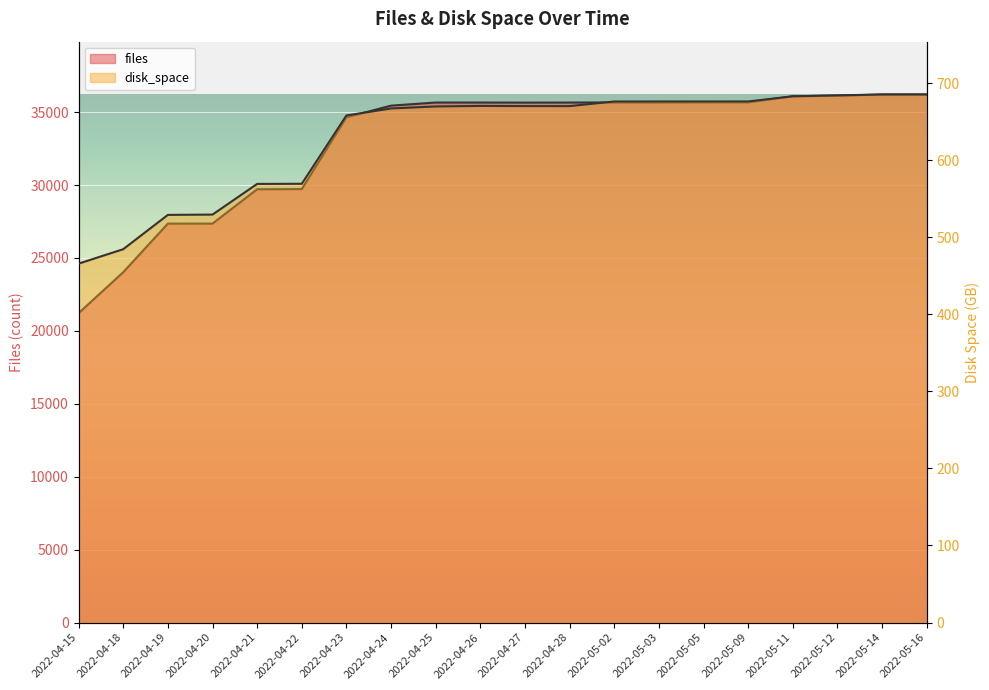

Which series has the largest range (max minus min)?

files